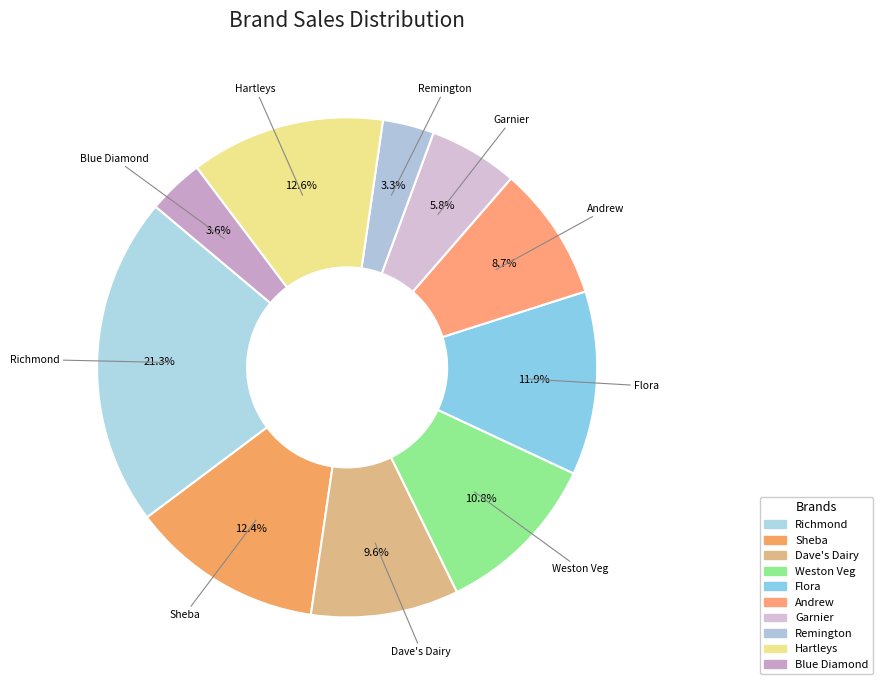

To the nearest percent, what is the difference between the largest and smallest slice percentages?

18%